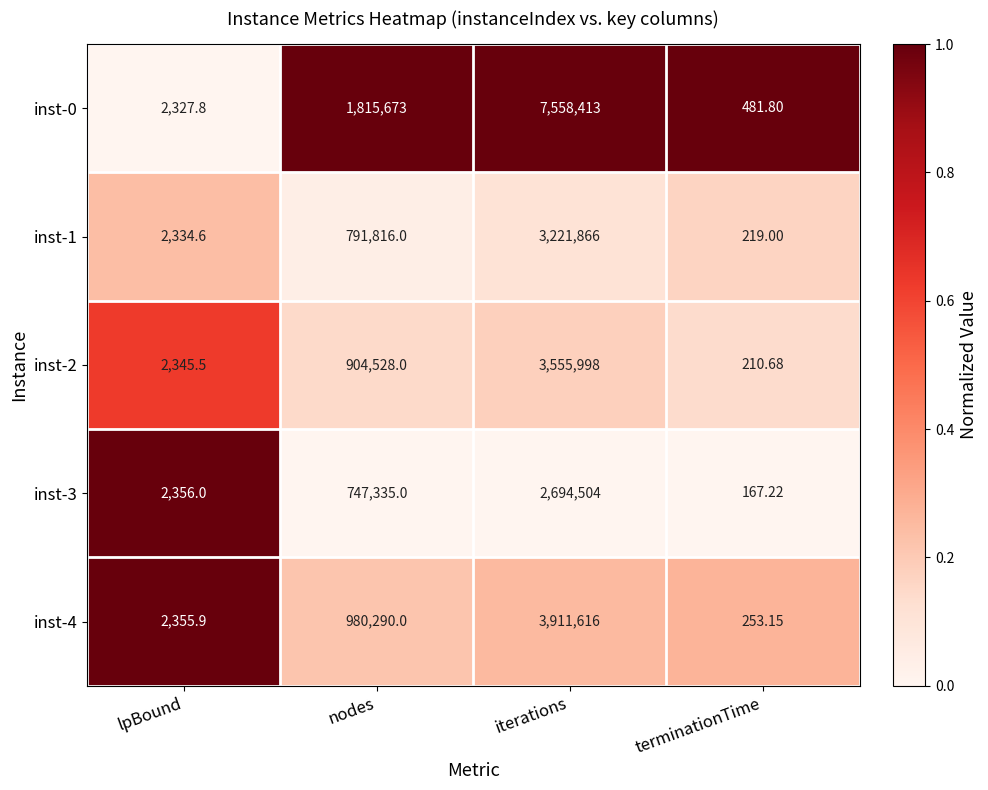

Where is inst-3 nearest to the value 1347335?

nodes